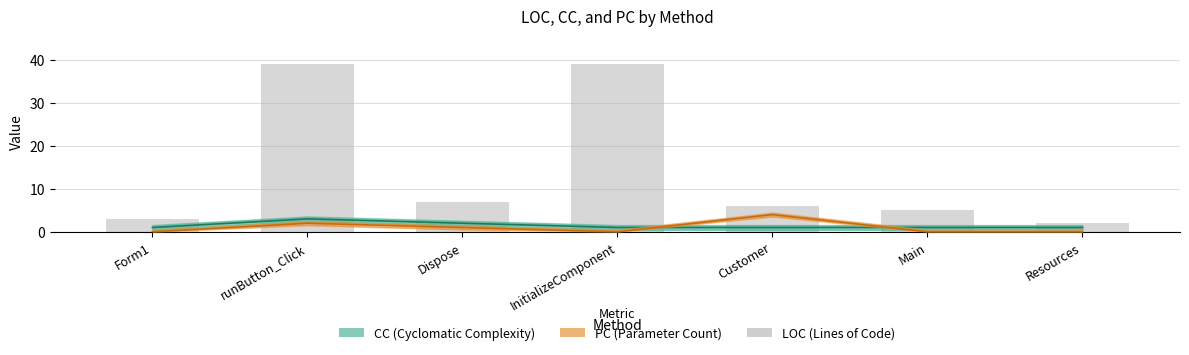

Does the chart contain stacked bars?

No